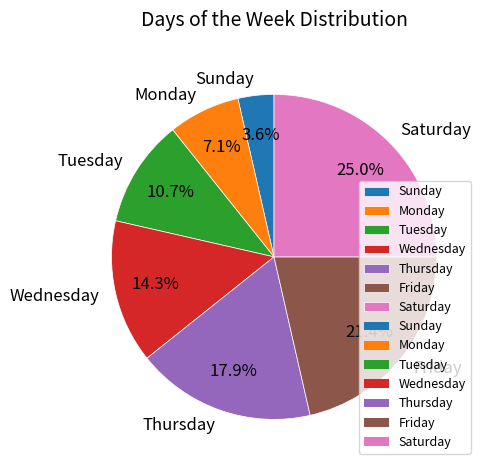

Count the number of slices in the pie.

7